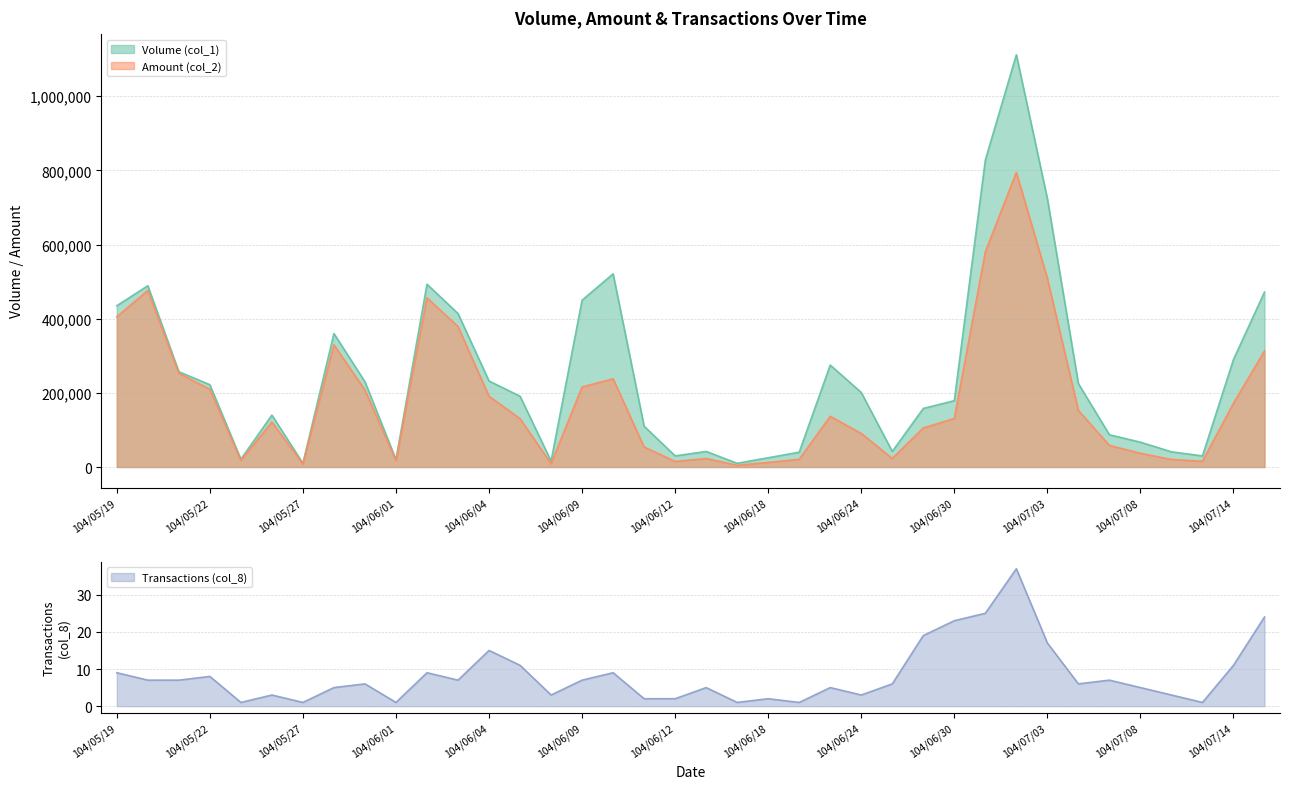

The value of Amount (col_2) at 104/06/04 is 334487. True or false?

False